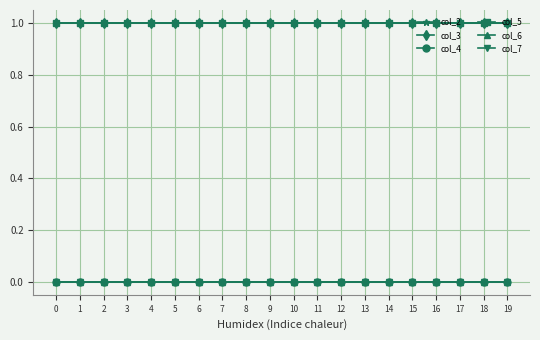

Reading left to right, transcribe all the data shown in this chart.

col_2: 1	1	1	1	1	1	1	1	1	1	1	1	1	1	1	1	1	1	1	1
col_3: 1	1	1	1	1	1	1	1	1	1	1	1	1	1	1	1	1	1	1	1
col_4: 0	0	0	0	0	0	0	0	0	0	0	0	0	0	0	0	0	0	0	0
col_5: 1	1	1	1	1	1	1	1	1	1	1	1	1	1	1	1	1	1	1	1
col_6: 0	0	0	0	0	0	0	0	0	0	0	0	0	0	0	0	0	0	0	0
col_7: 0	0	0	0	0	0	0	0	0	0	0	0	0	0	0	0	0	0	0	0